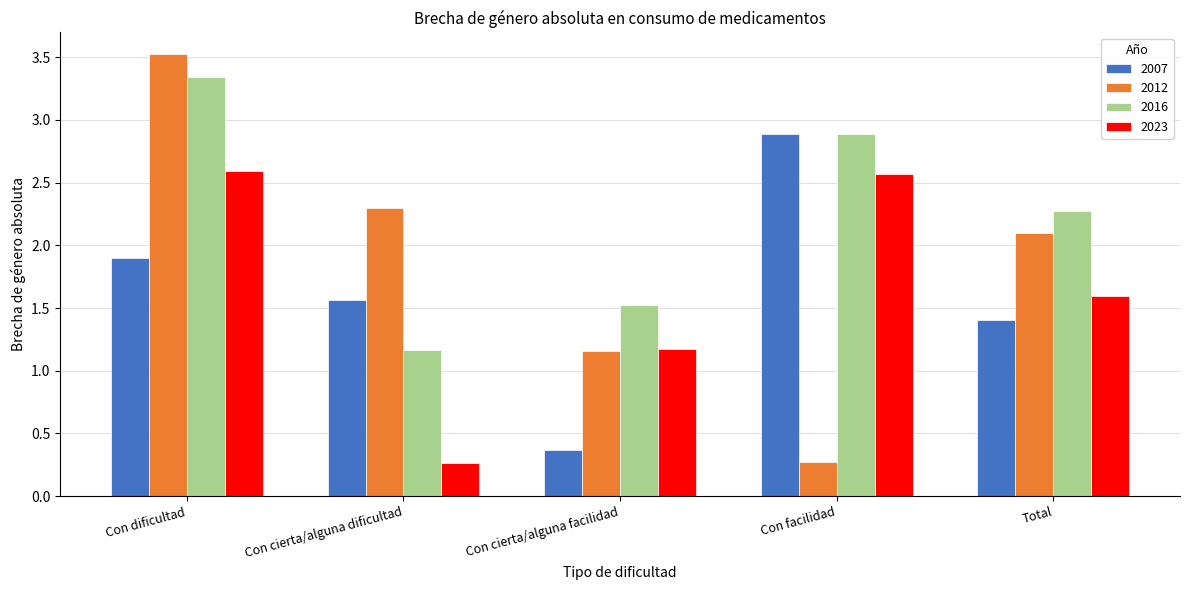

What is the label of the 2nd bar from the right?

Con facilidad